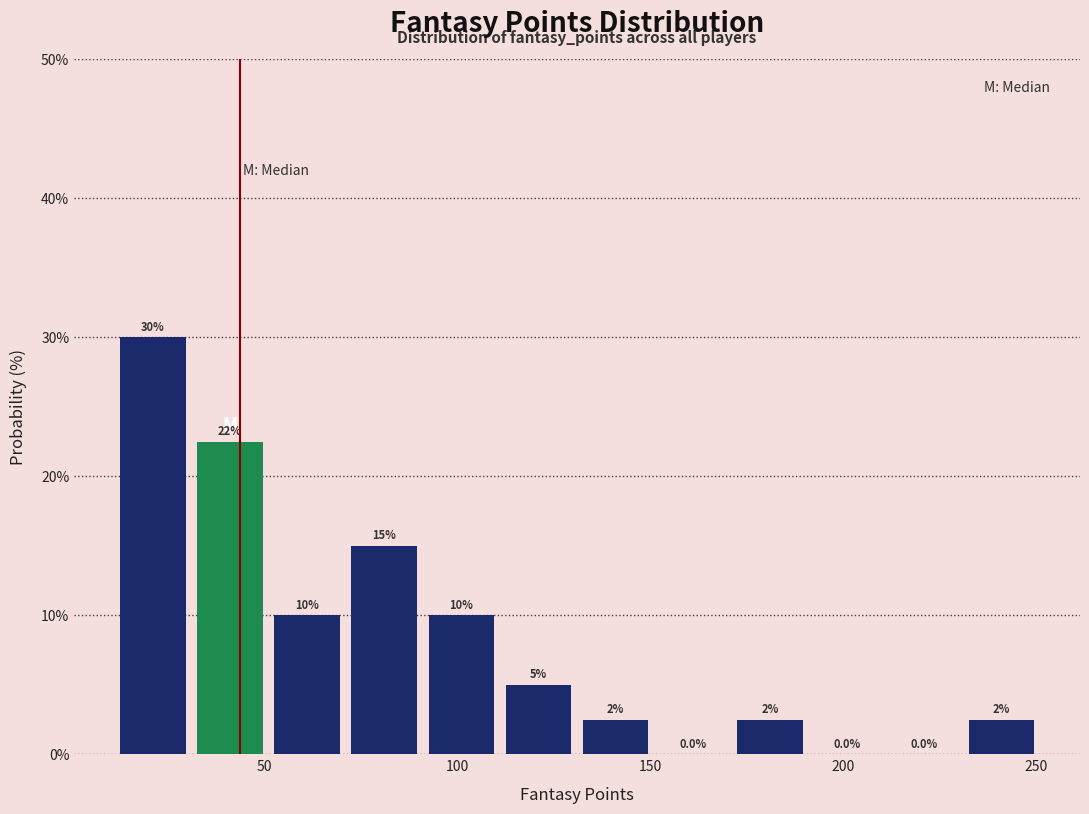

Over which range of the x-axis is the bar tallest?

11 to 31